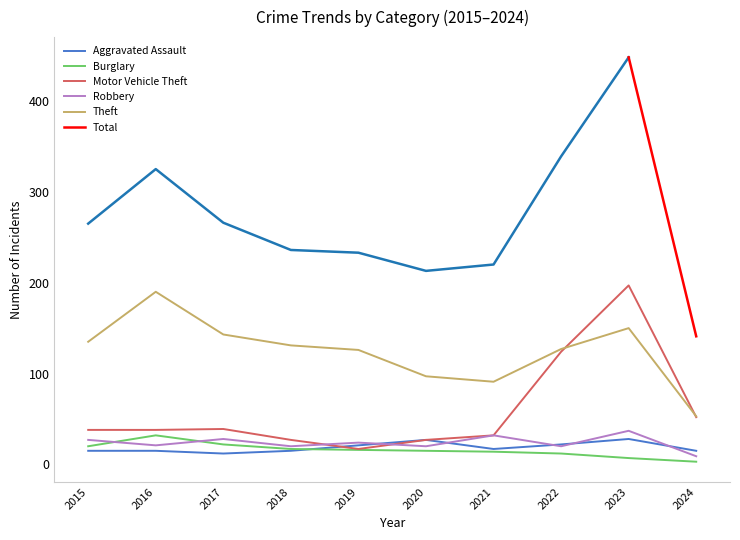

The value of Robbery at 2018 is 20. True or false?

True